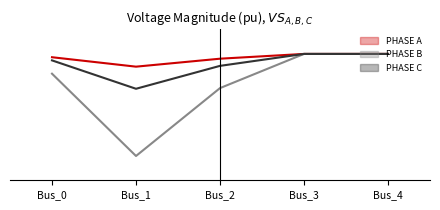

What is the sum of all pf_vm_c_pu (line) values?

5.4